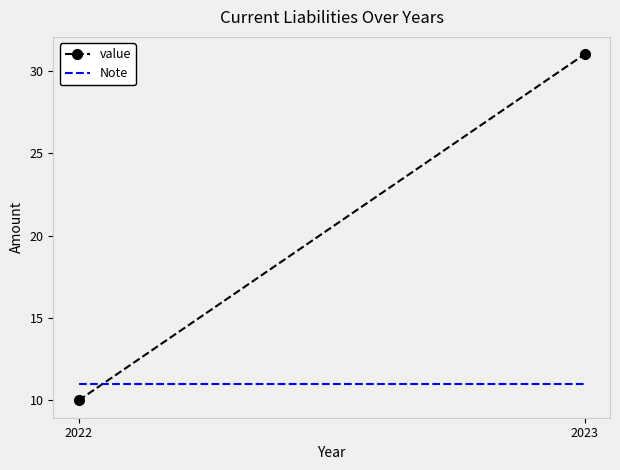

At which category is the sum across all series the highest?

2023